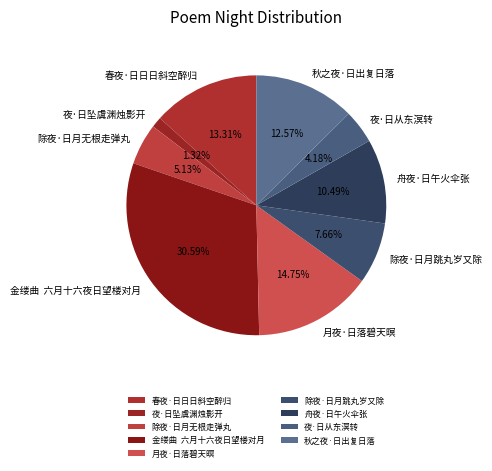

Do 春夜·日日日斜空醉归 and 月夜·日落碧天暝 together represent more than half of the pie?

No